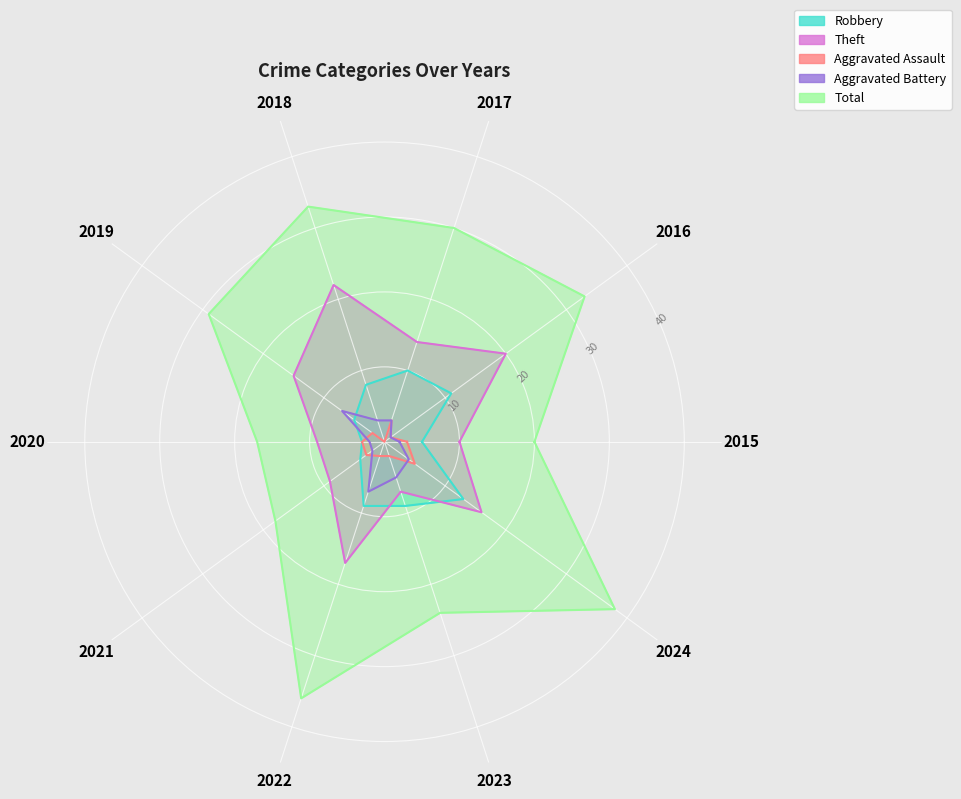

True or false: Aggravated Battery has more than 1 points higher than both neighbors.

True